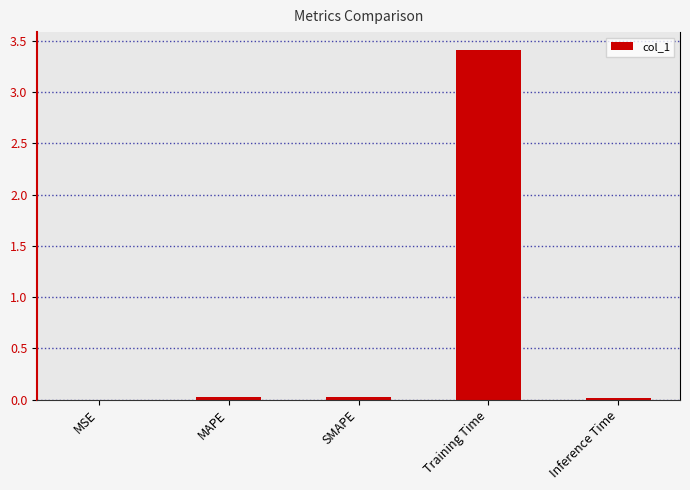

True or false: the data shows 0.0 at Inference Time.

True